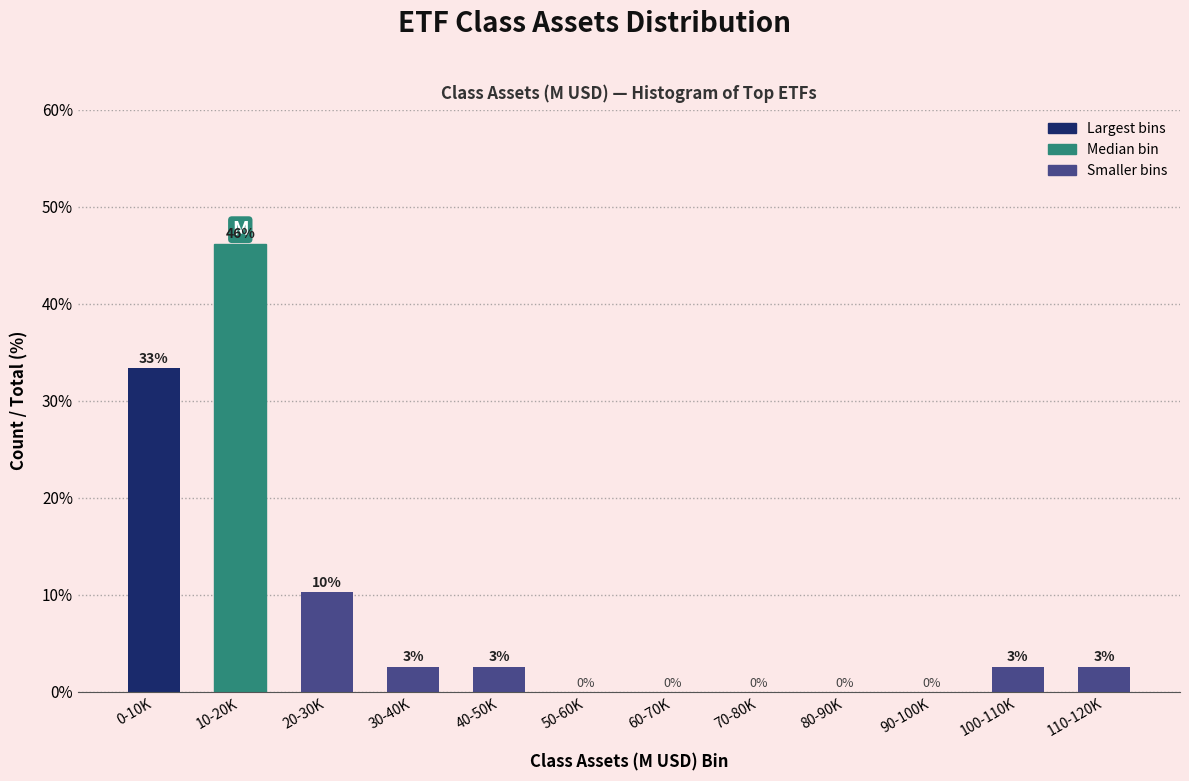

Where does the data first go above 2?

0-10K